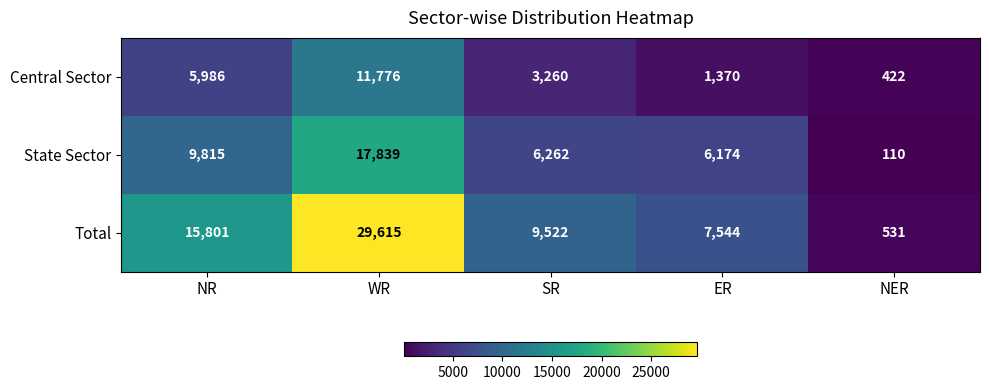

The value of State Sector at NR is 6827. True or false?

False